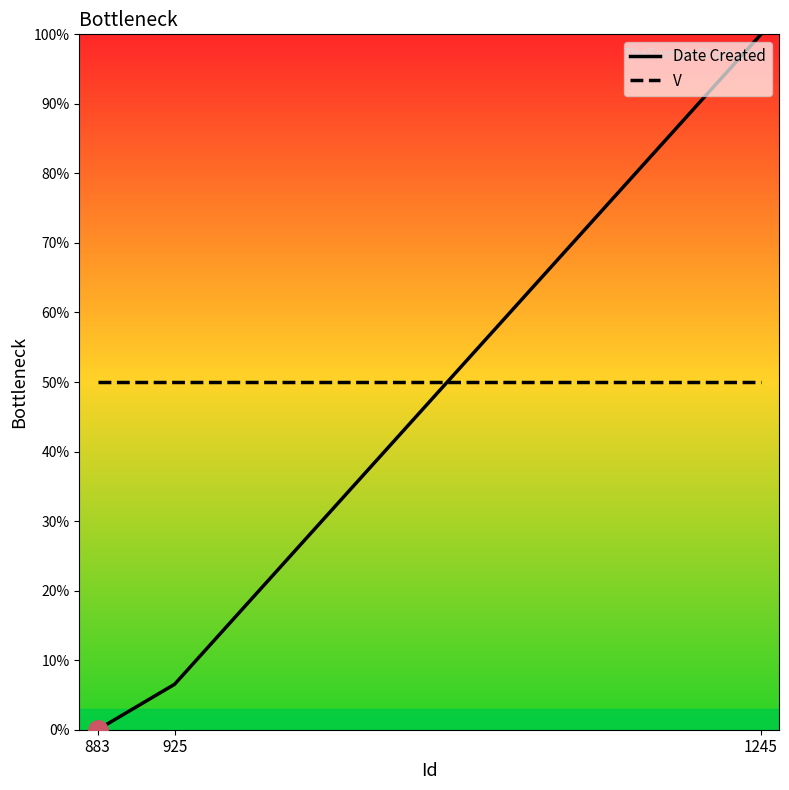

Reading left to right, list all the values displayed in this chart.

Date Created: 0.0	6.5	100.0
V: 50.0	50.0	50.0